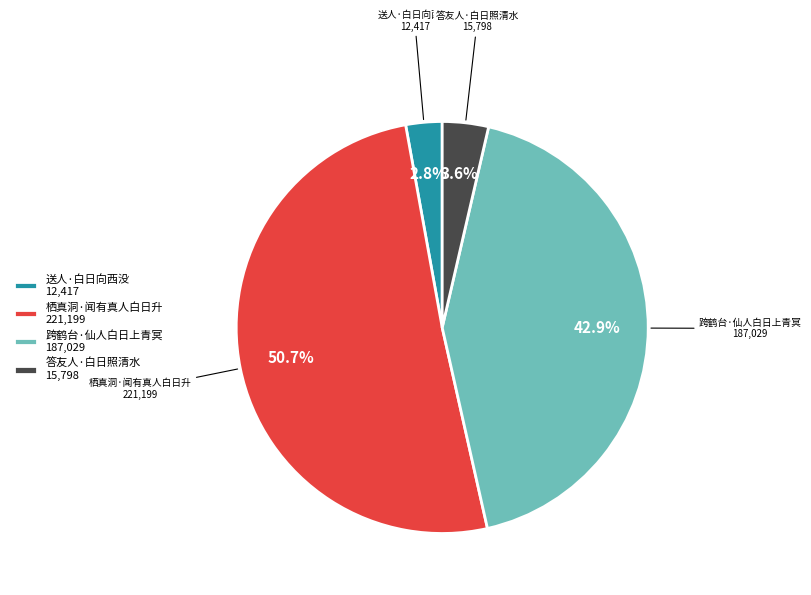

True or false: 跨鹤台·仙人白日上青冥 accounts for 43% of the total.

True